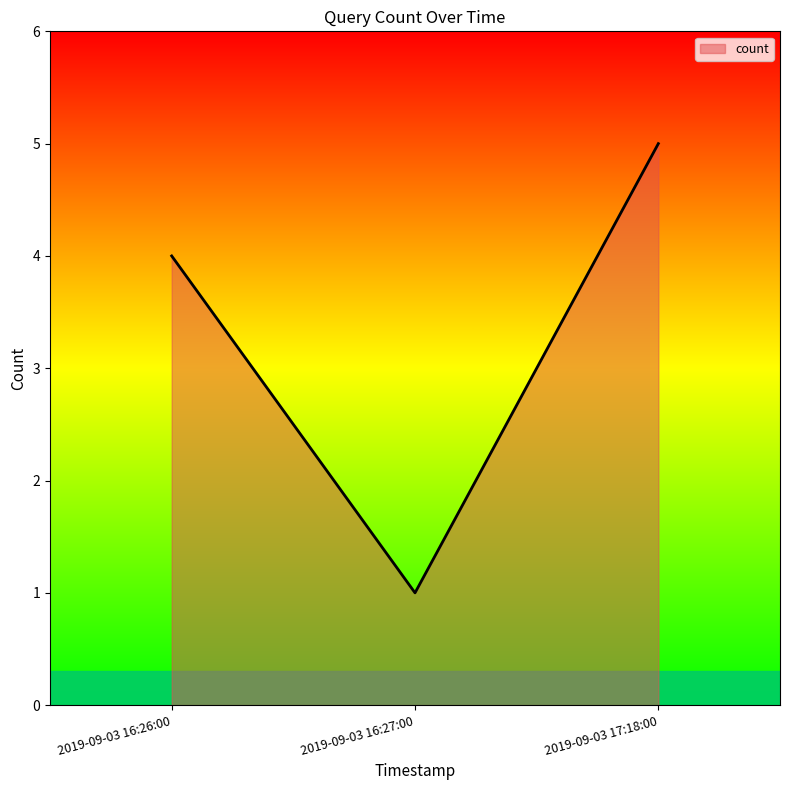

Does the chart display data point markers on the line(s)?

No